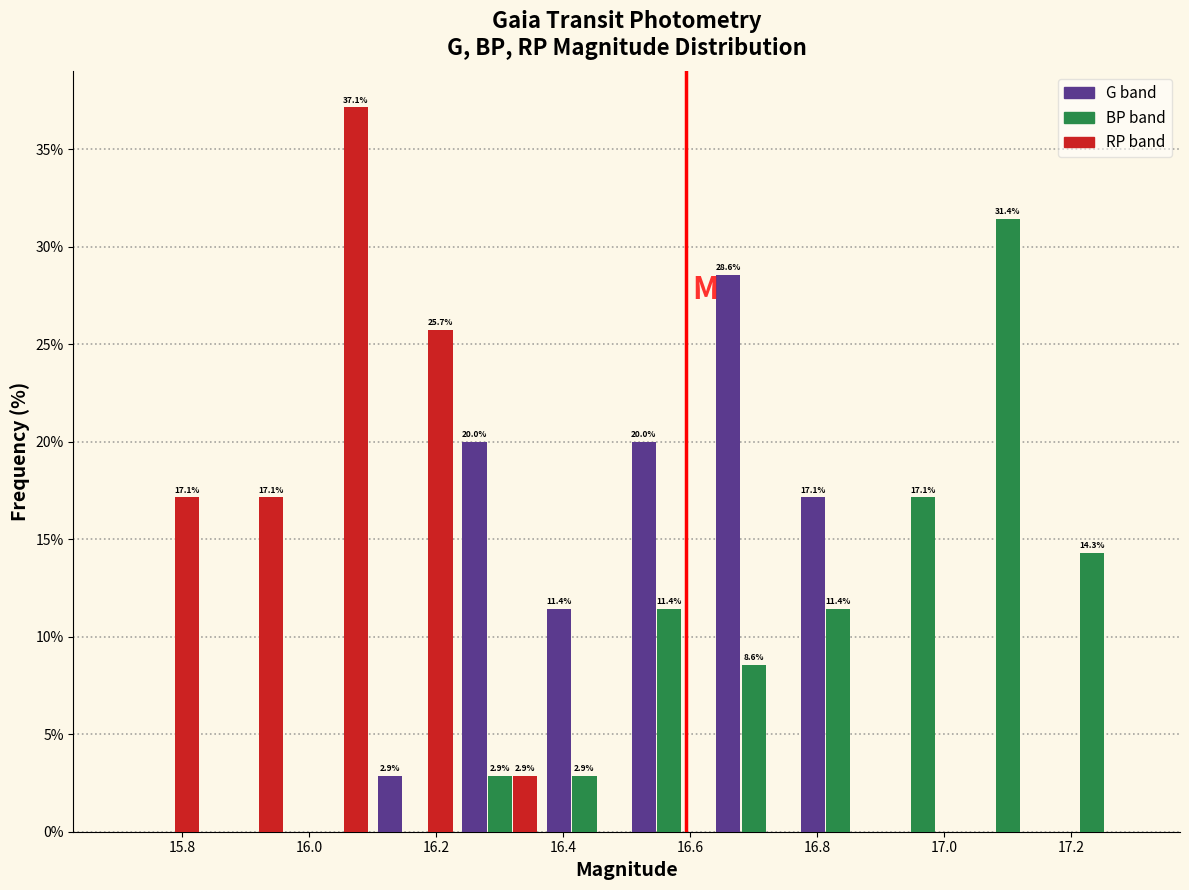

In the RP band series, which range on the x-axis has the tallest bar?

15.96 to 16.10